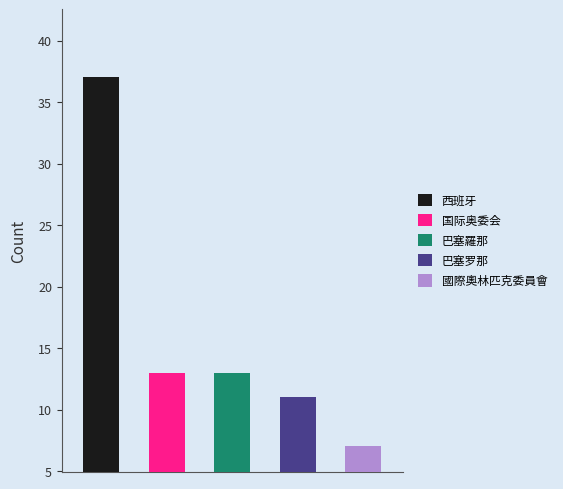

Where does the data first go above 5?

西班牙